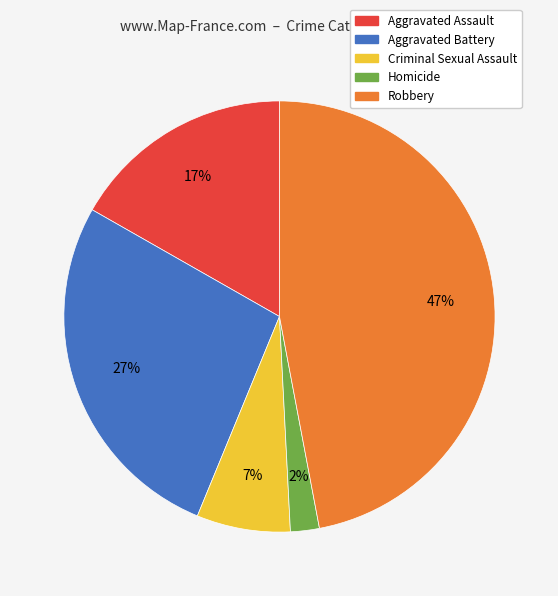

The Homicide slice represents 2% of the pie. True or false?

True